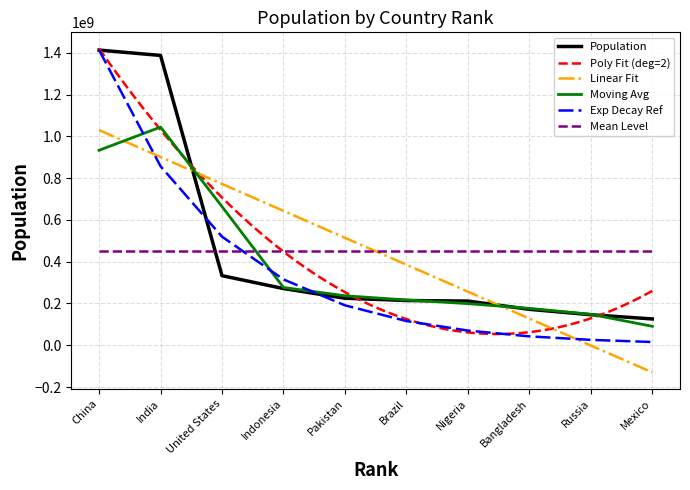

What value does the Moving Avg series have at India?

1044206699.3